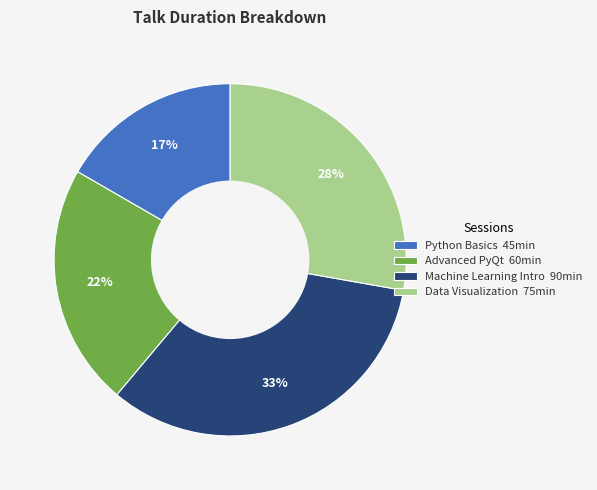

Which category has the biggest portion of the pie?

Machine Learning Intro